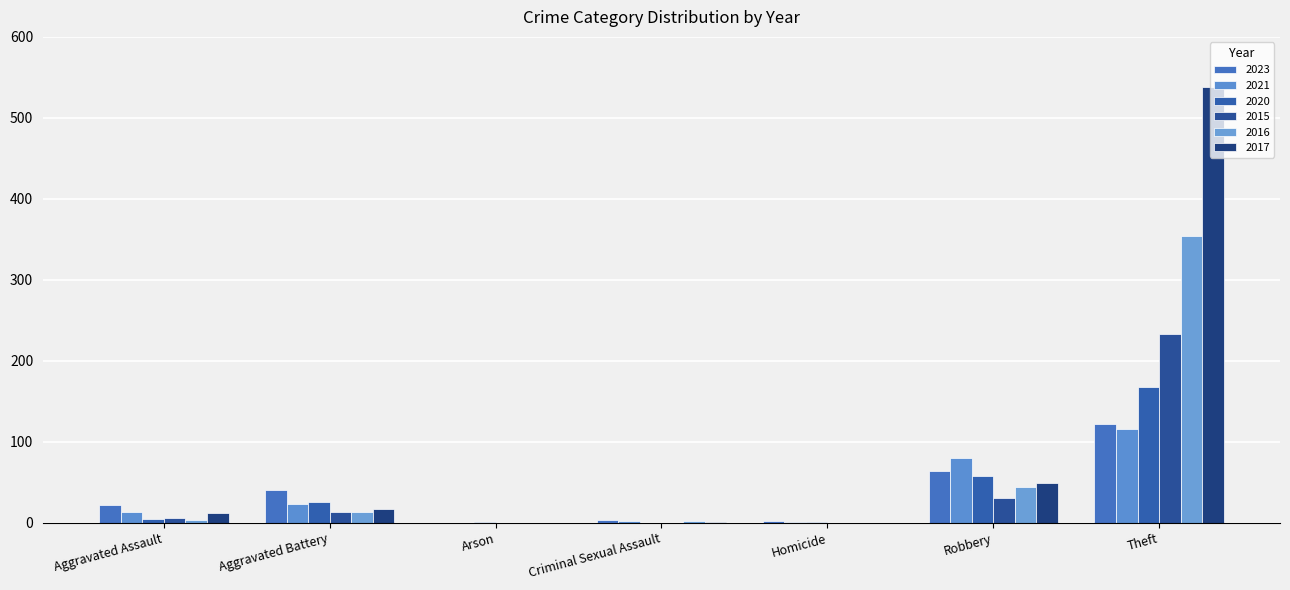

Which category has the lowest value across all series?

Arson